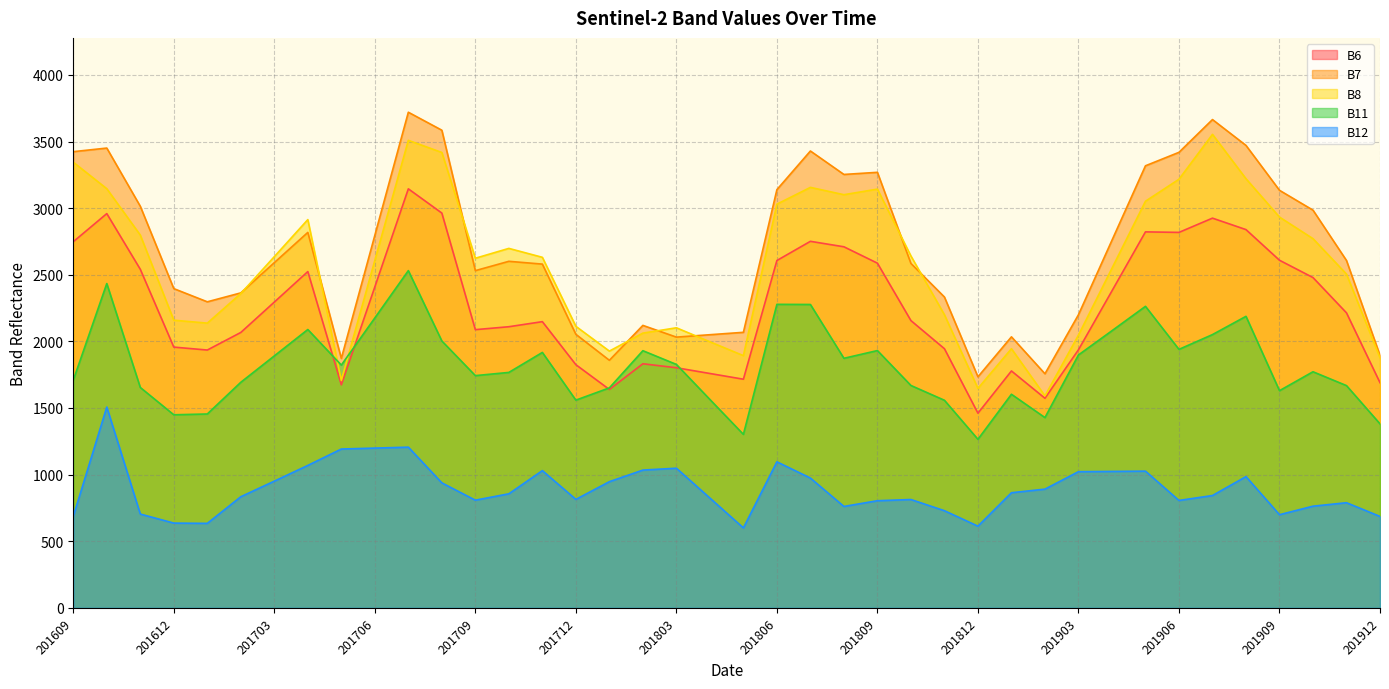

What is the smallest value displayed?

600